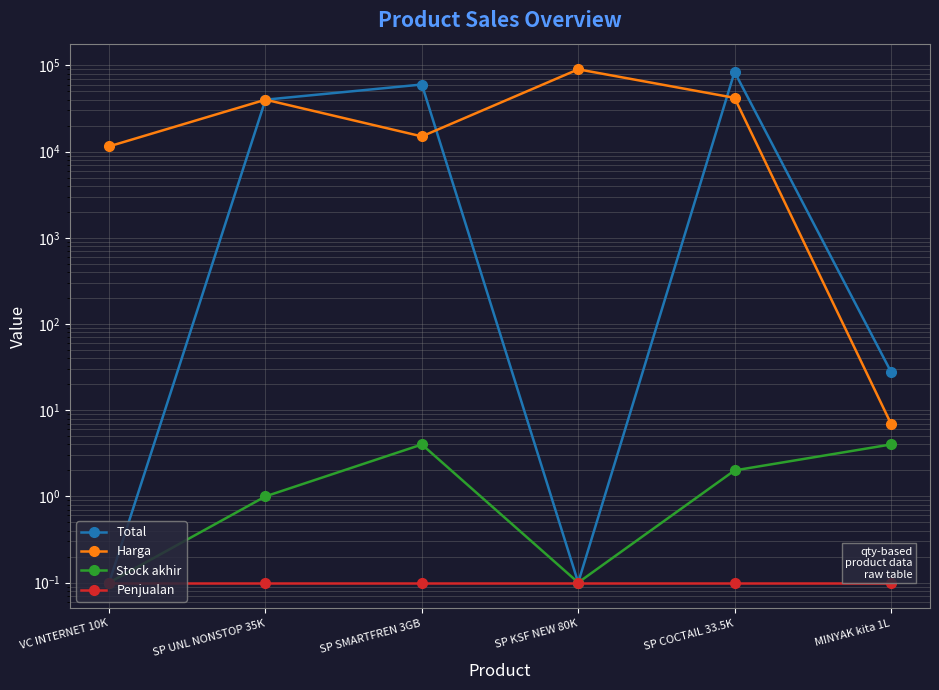

Reading right to left, list all the values displayed in this chart.

Total: MINYAK kita 1L=28.0	SP COCTAIL 33.5K=84000.0	SP KSF NEW 80K=0.1	SP SMARTFREN 3GB=60000.0	SP UNL NONSTOP 35K=40000.0	VC INTERNET 10K=0.1
Harga: MINYAK kita 1L=7.0	SP COCTAIL 33.5K=42000.0	SP KSF NEW 80K=90000.0	SP SMARTFREN 3GB=15000.0	SP UNL NONSTOP 35K=40000.0	VC INTERNET 10K=11500.0
Stock akhir: MINYAK kita 1L=4.0	SP COCTAIL 33.5K=2.0	SP KSF NEW 80K=0.1	SP SMARTFREN 3GB=4.0	SP UNL NONSTOP 35K=1.0	VC INTERNET 10K=0.1
Penjualan: MINYAK kita 1L=0.1	SP COCTAIL 33.5K=0.1	SP KSF NEW 80K=0.1	SP SMARTFREN 3GB=0.1	SP UNL NONSTOP 35K=0.1	VC INTERNET 10K=0.1